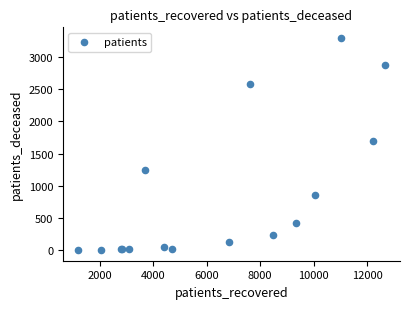

What Y value in the scatter plot is closest to 1649?

1704